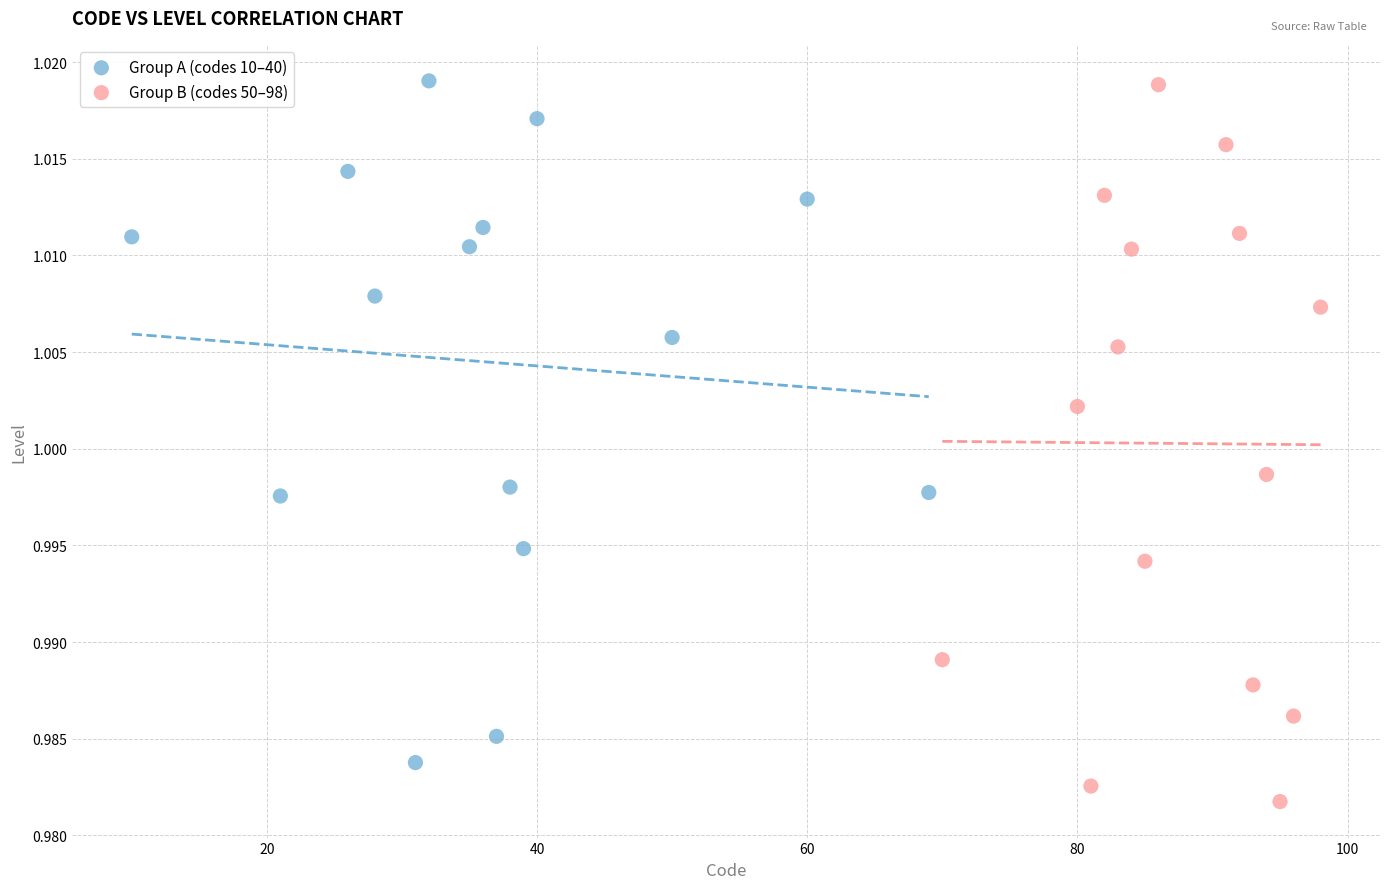

Which series has the widest spread of Y values?

Group B (codes 50–98)